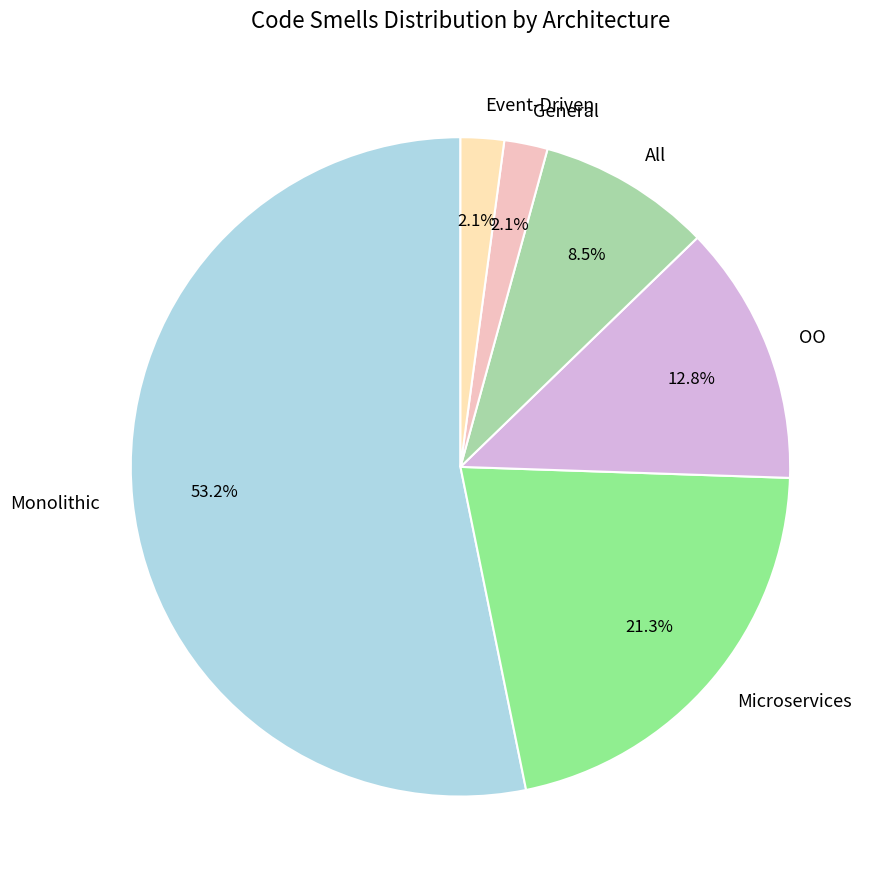

Which has a higher value, OO or General?

OO